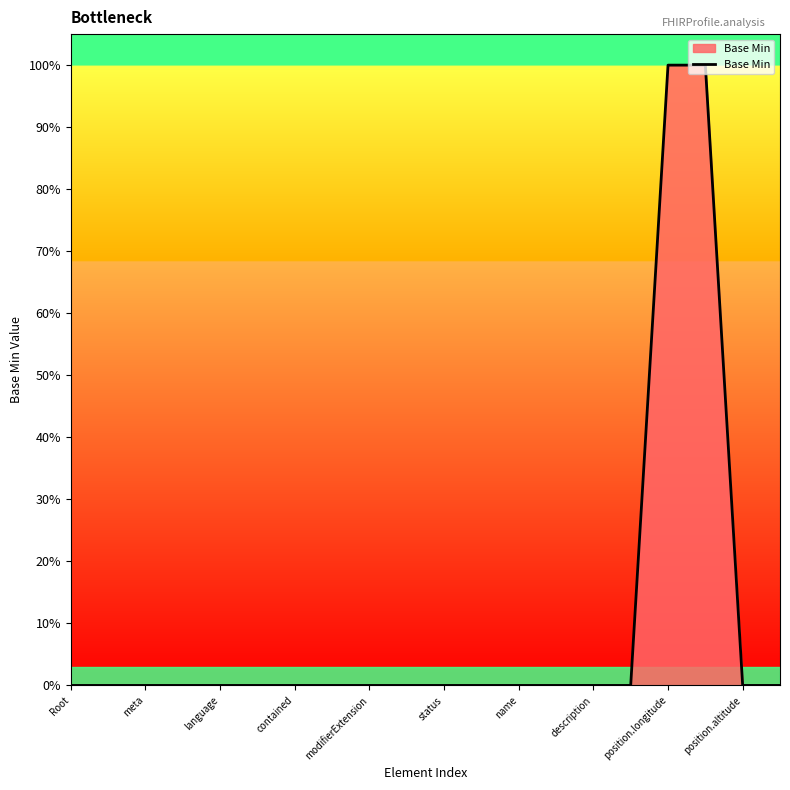

True or false: there are more than 1 points higher than both neighbors.

False